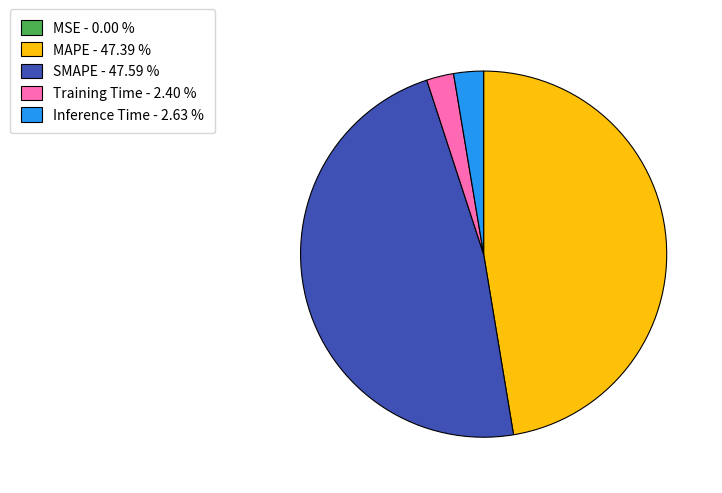

Is there a majority slice in this chart?

No